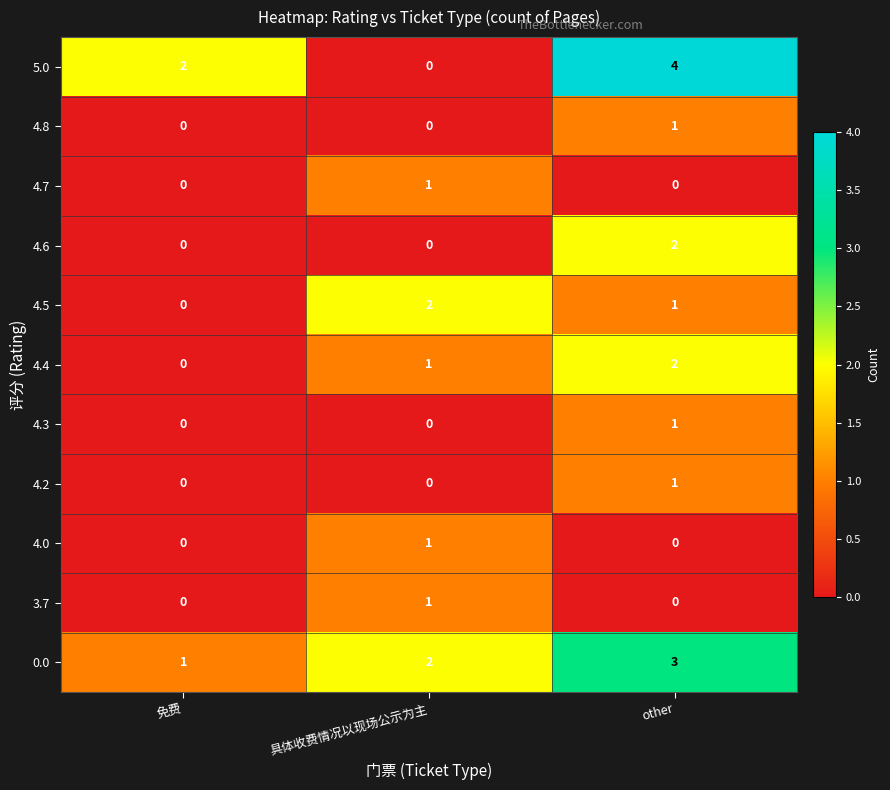

At how many categories does at least one series exceed 3?

1